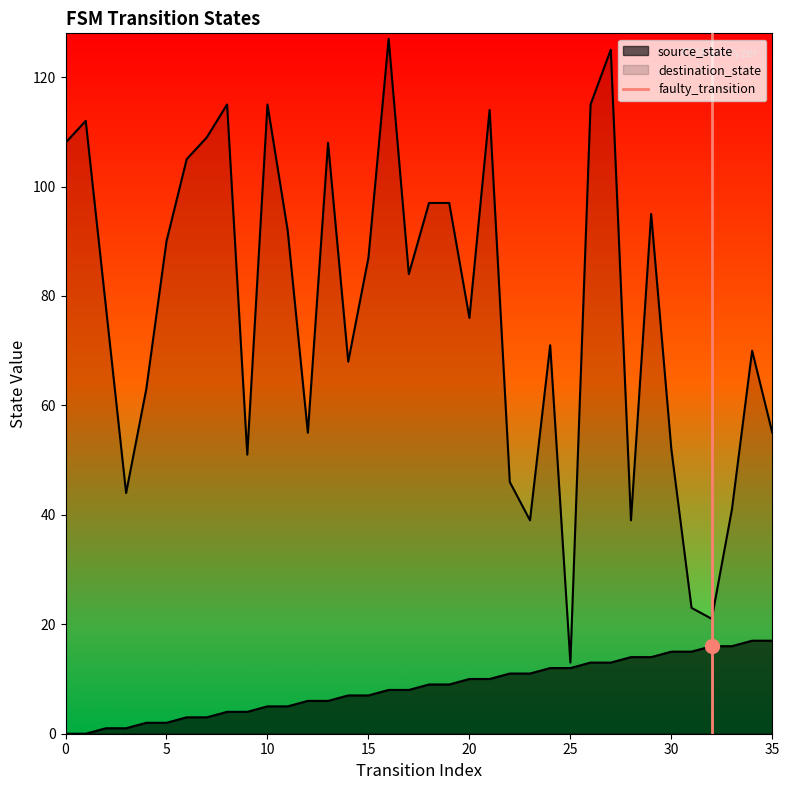

Count the values in the range 0 to 1.

2